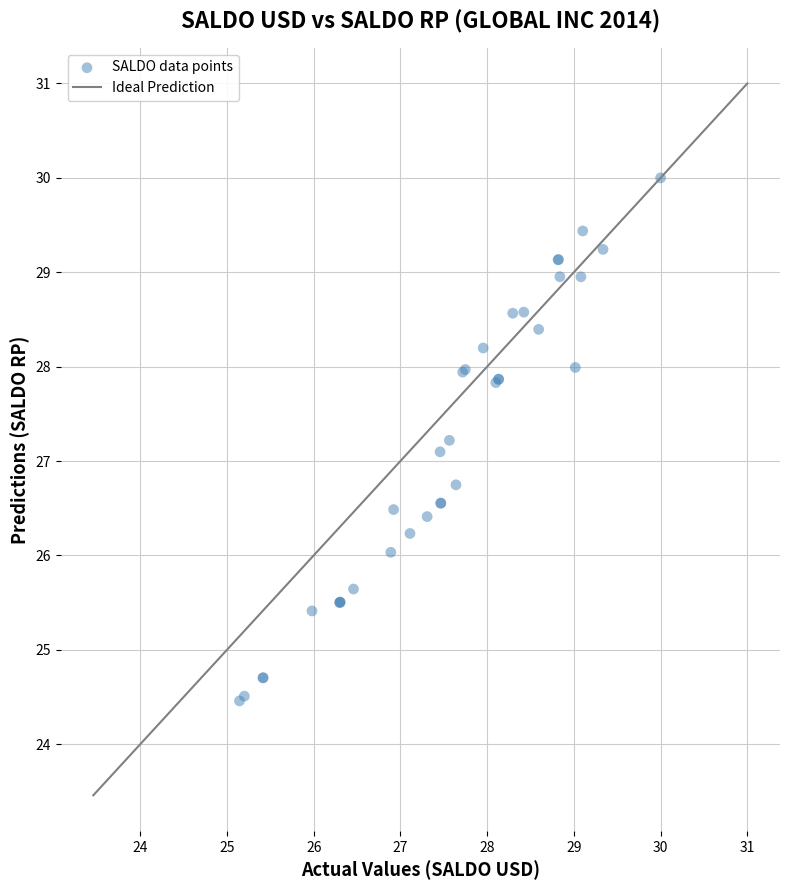

What Y value in the scatter plot is closest to 27?

27.1